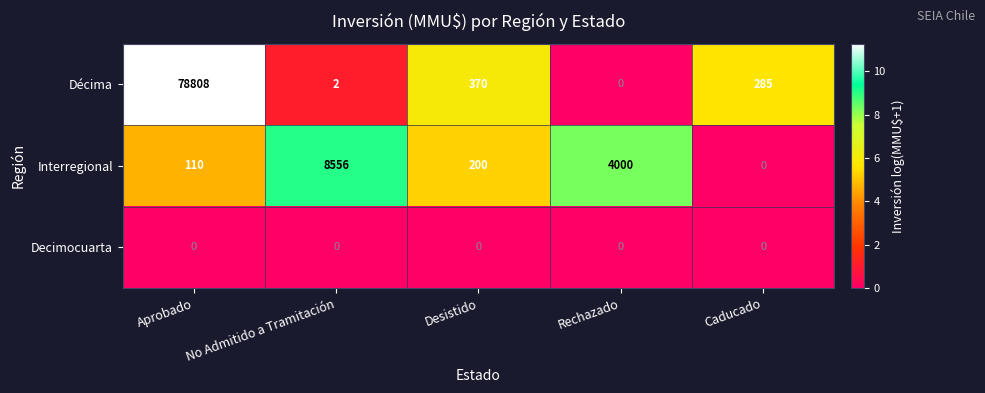

Is it true that Décima equals 3 at No Admitido a Tramitación?

False